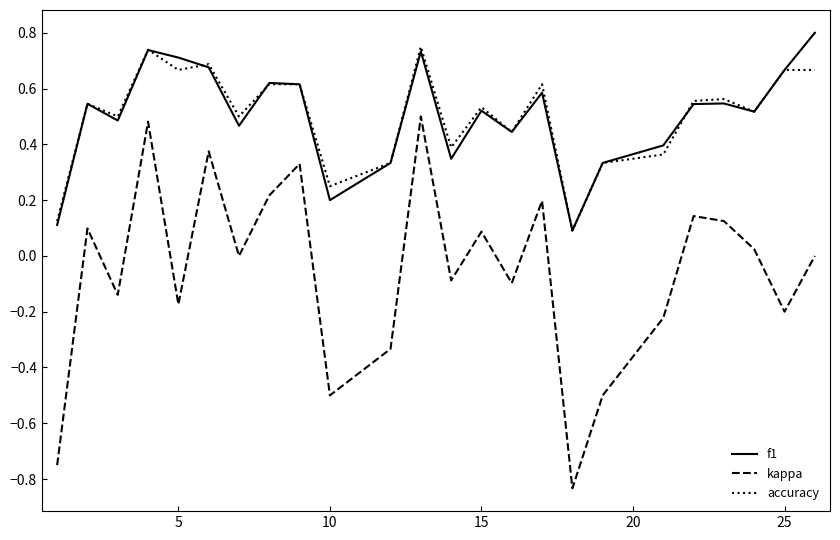

Which series has the widest spread of values?

kappa